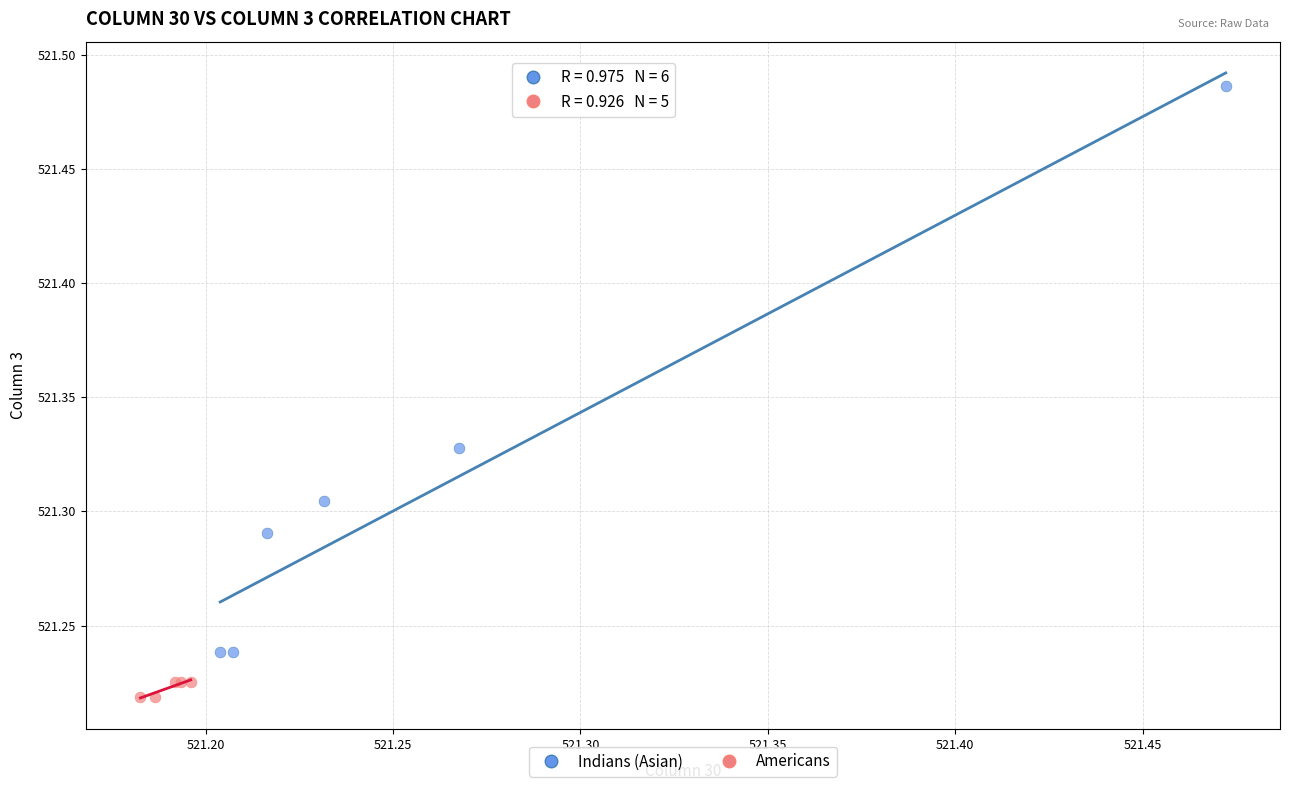

Which series reaches the maximum Y coordinate?

Indians (Asian)